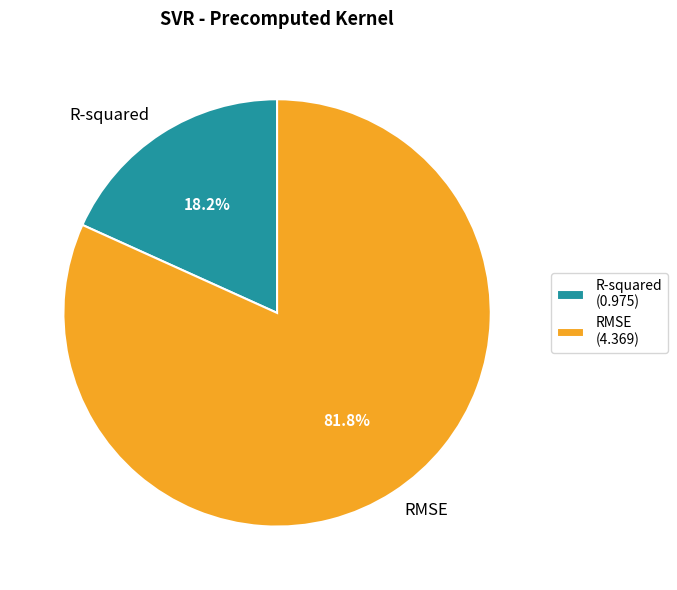

How many slices are in this pie chart?

2